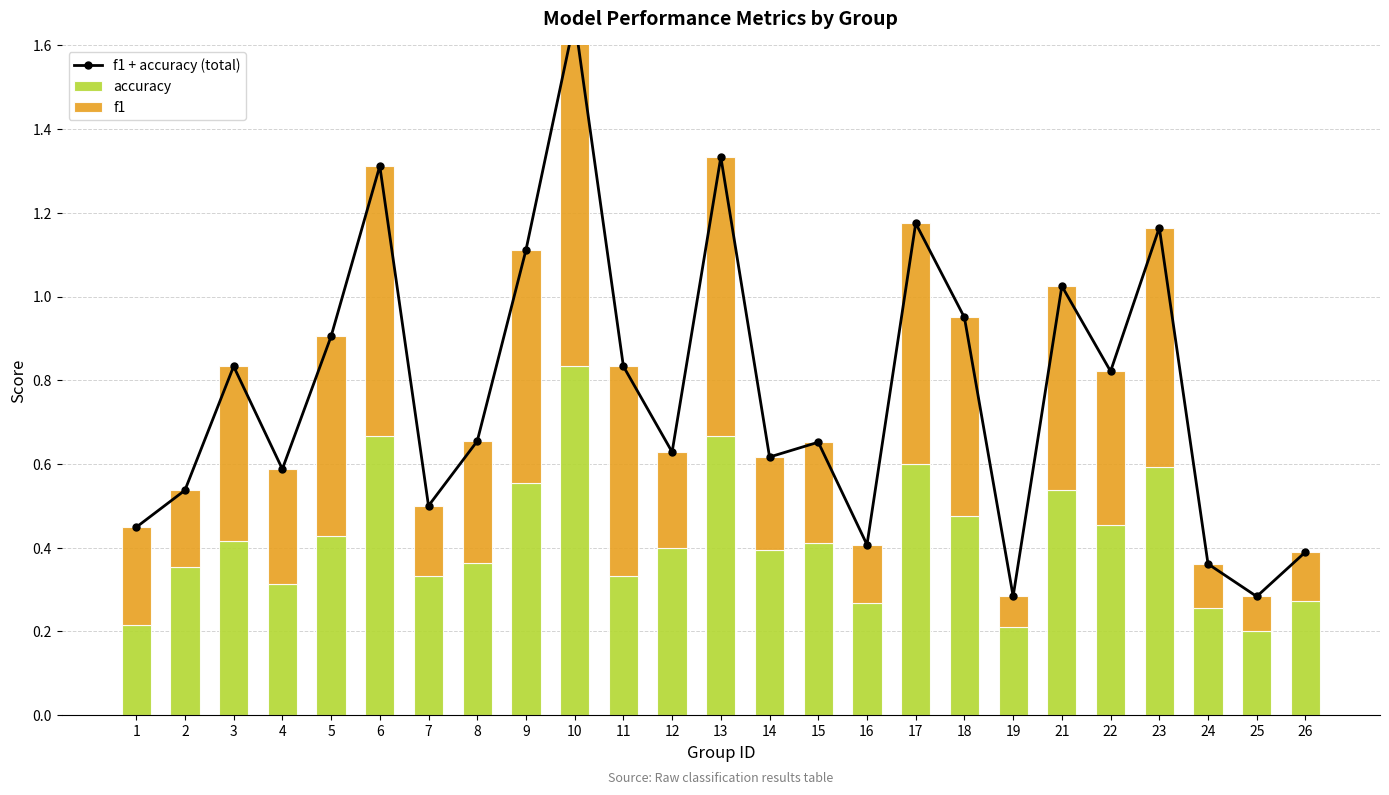

Which series has the largest total across all categories?

f1 + accuracy (total)